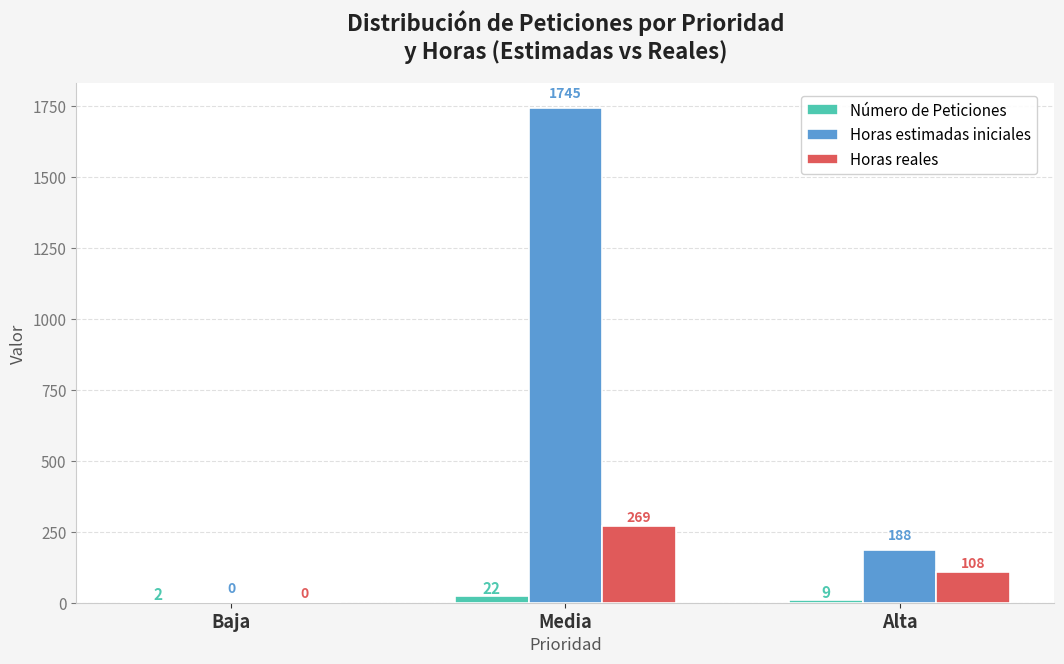

How many groups of bars are there?

3